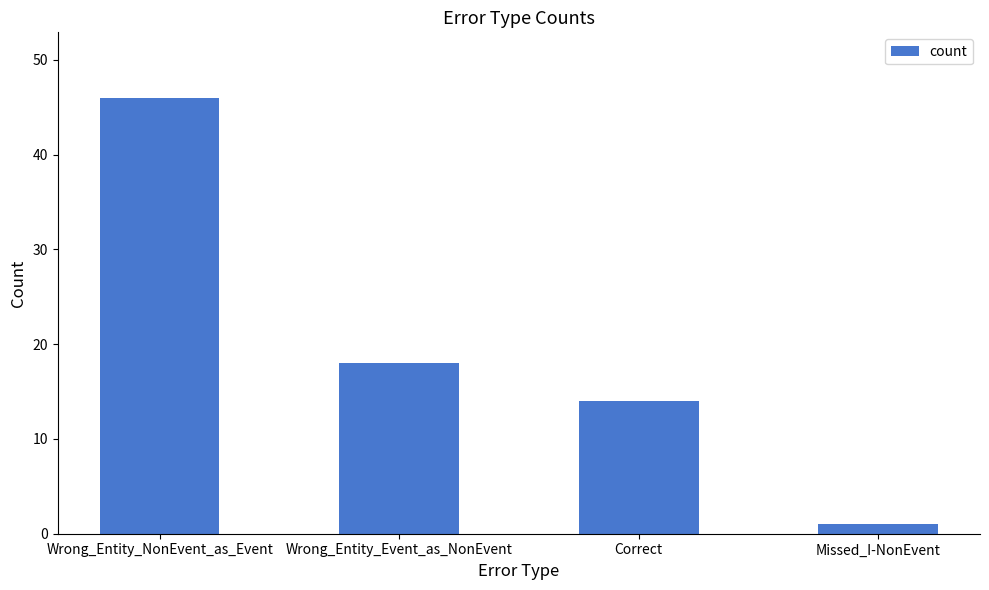

Reading left to right, extract all data points from this chart.

46	18	14	1